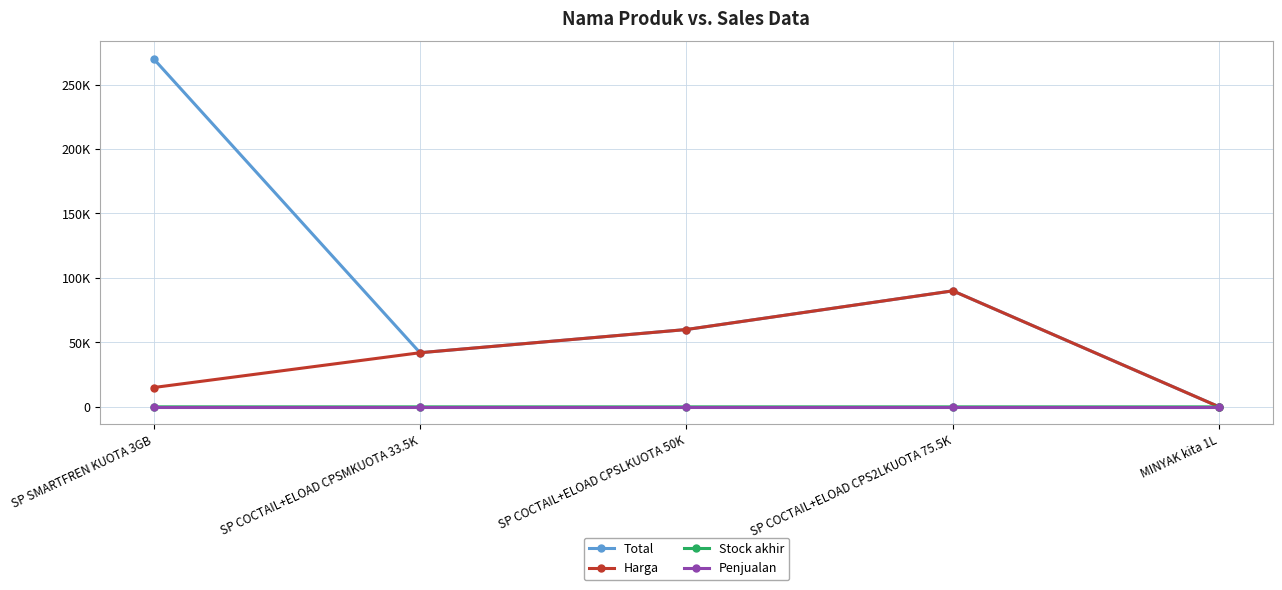

What is the total value across all series at SP SMARTFREN KUOTA 3GB?

285018